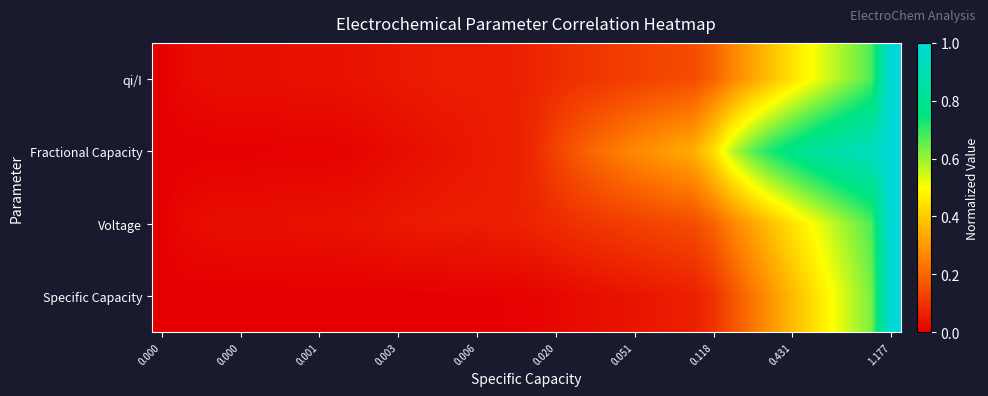

At how many categories does at least one series exceed 0?

37